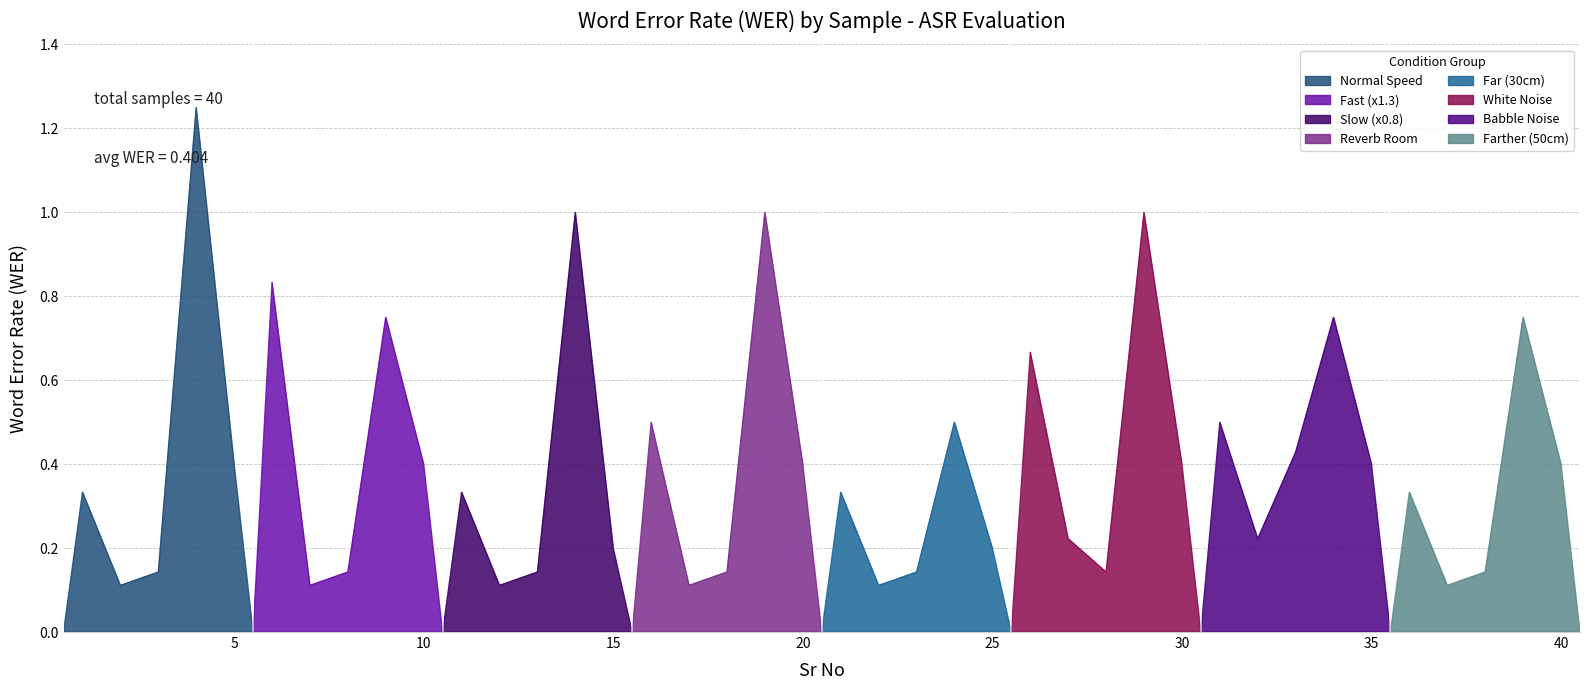

What is the greatest value displayed?

1.2